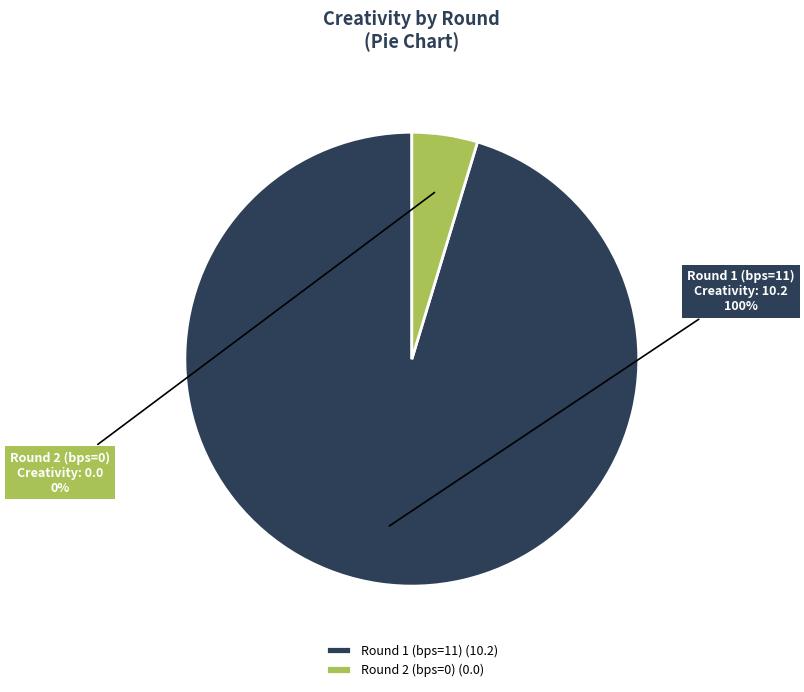

Does any single category account for the majority?

Yes